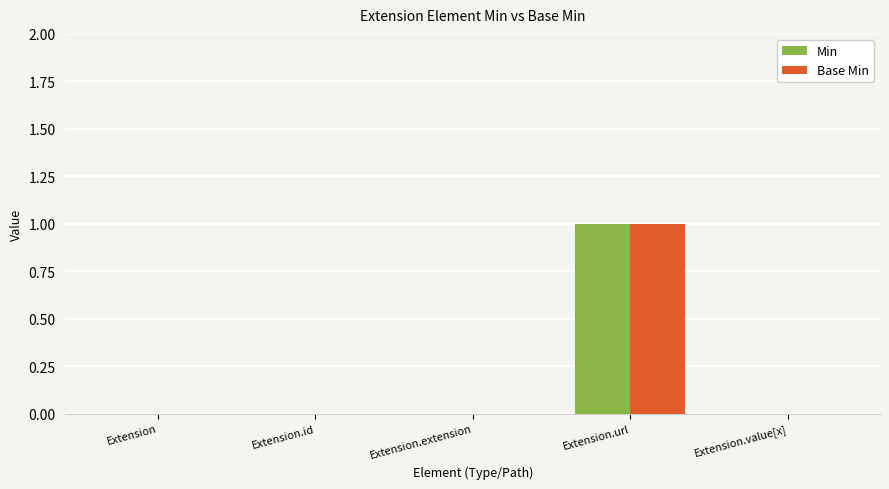

Reading right to left, what are all the values shown in this chart?

Min: Extension.value[x]=0	Extension.url=1	Extension.extension=0	Extension.id=0	Extension=0
Base Min: Extension.value[x]=0	Extension.url=1	Extension.extension=0	Extension.id=0	Extension=0